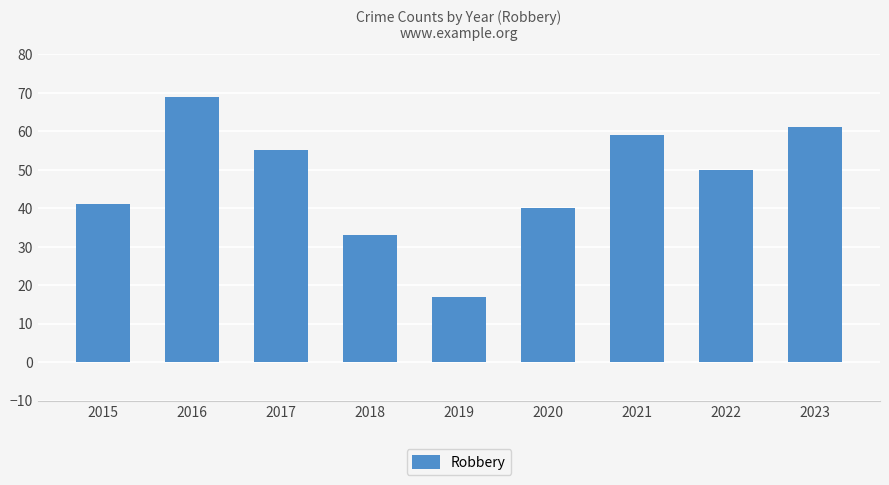

How many data points does each series have?

9